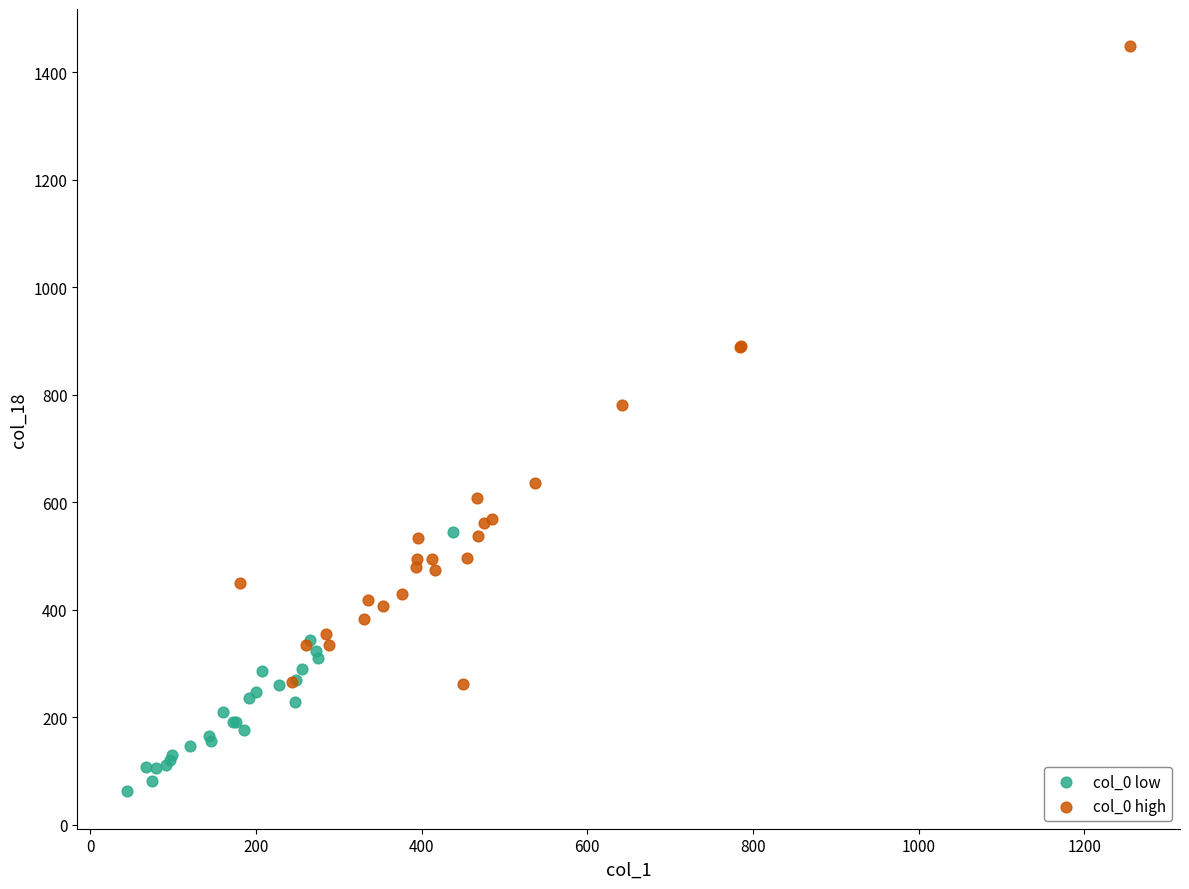

Which series reaches the minimum Y coordinate?

col_0 low